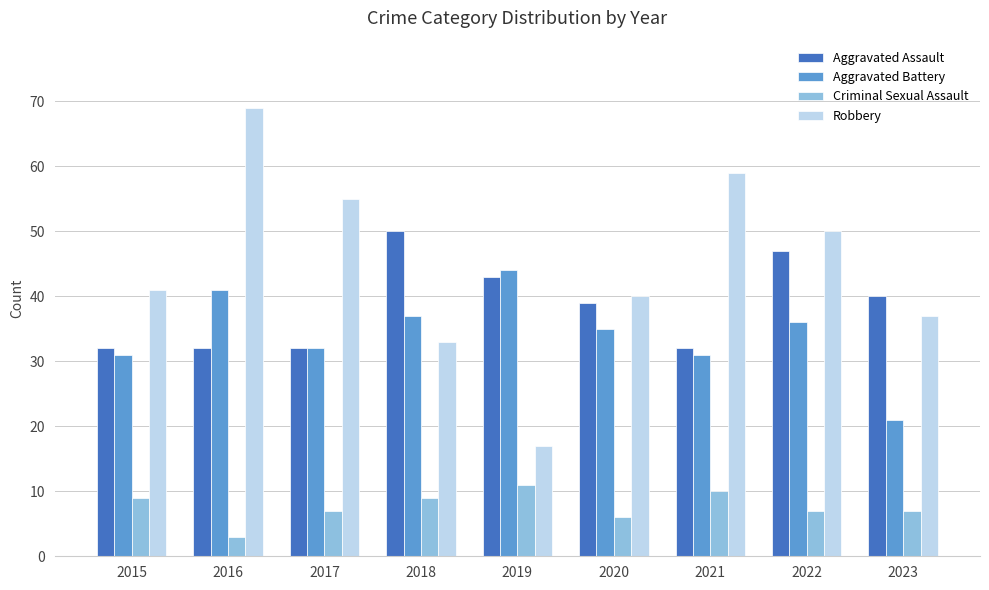

The value of Aggravated Assault at 2018 is 50. True or false?

True